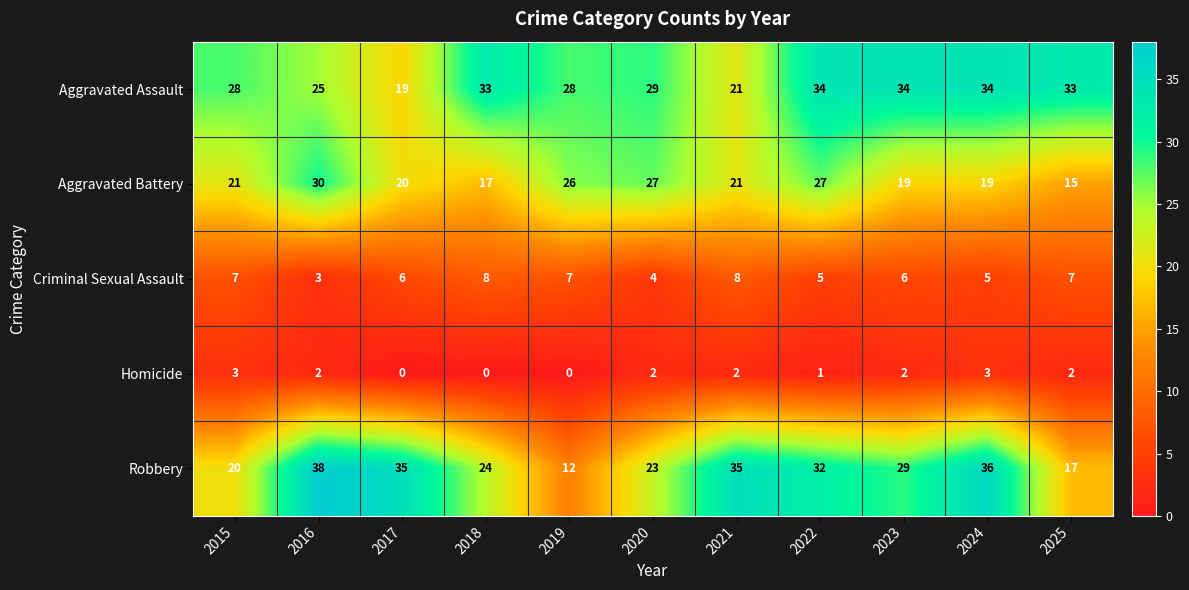

What is the minimum value for Robbery?

12